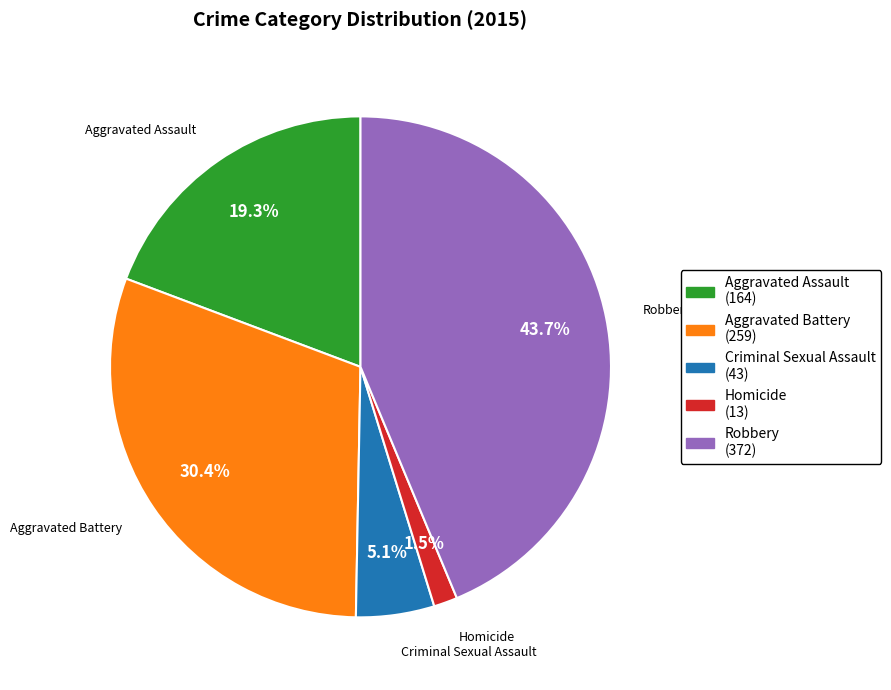

Which slice is the largest?

Robbery